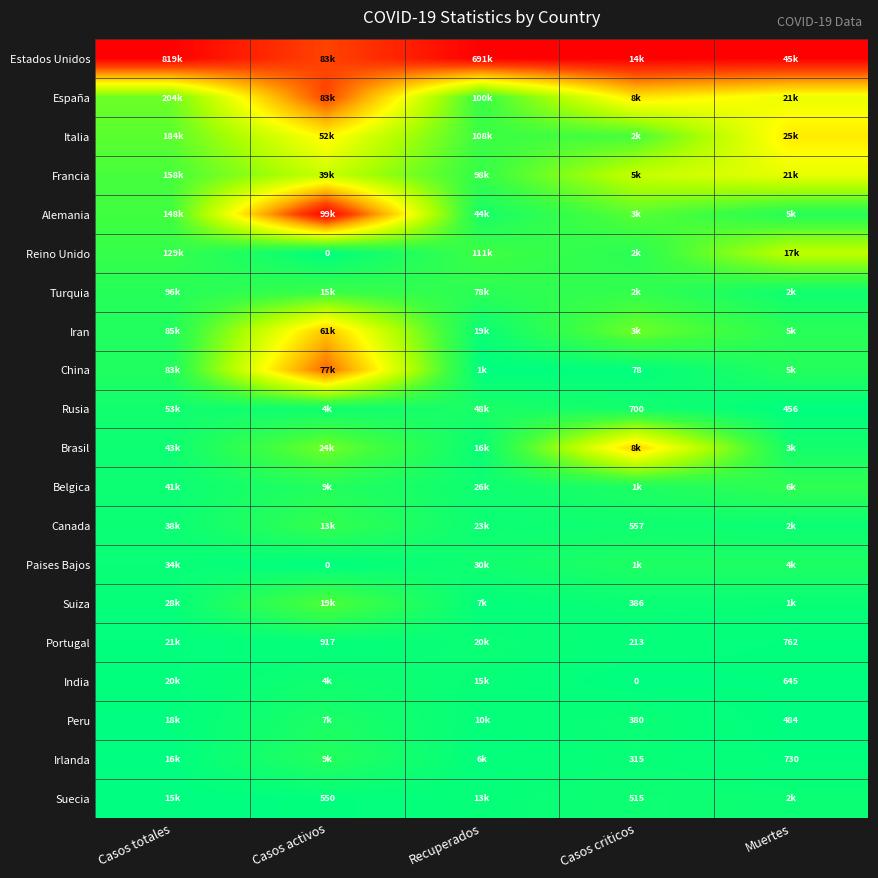

Which series has the largest total across all categories?

Estados Unidos